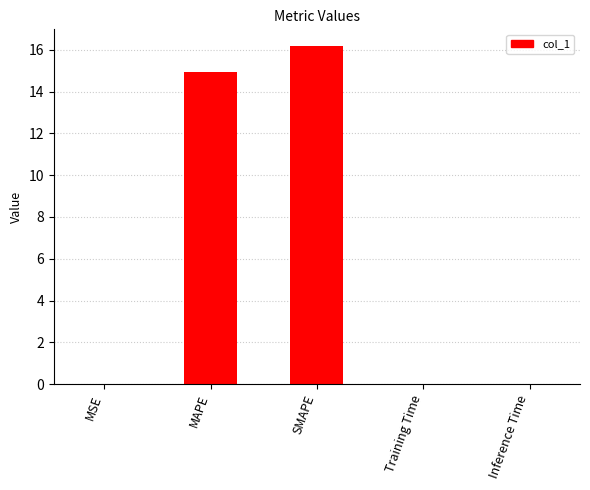

At which category does the chart reach its peak across all series?

SMAPE